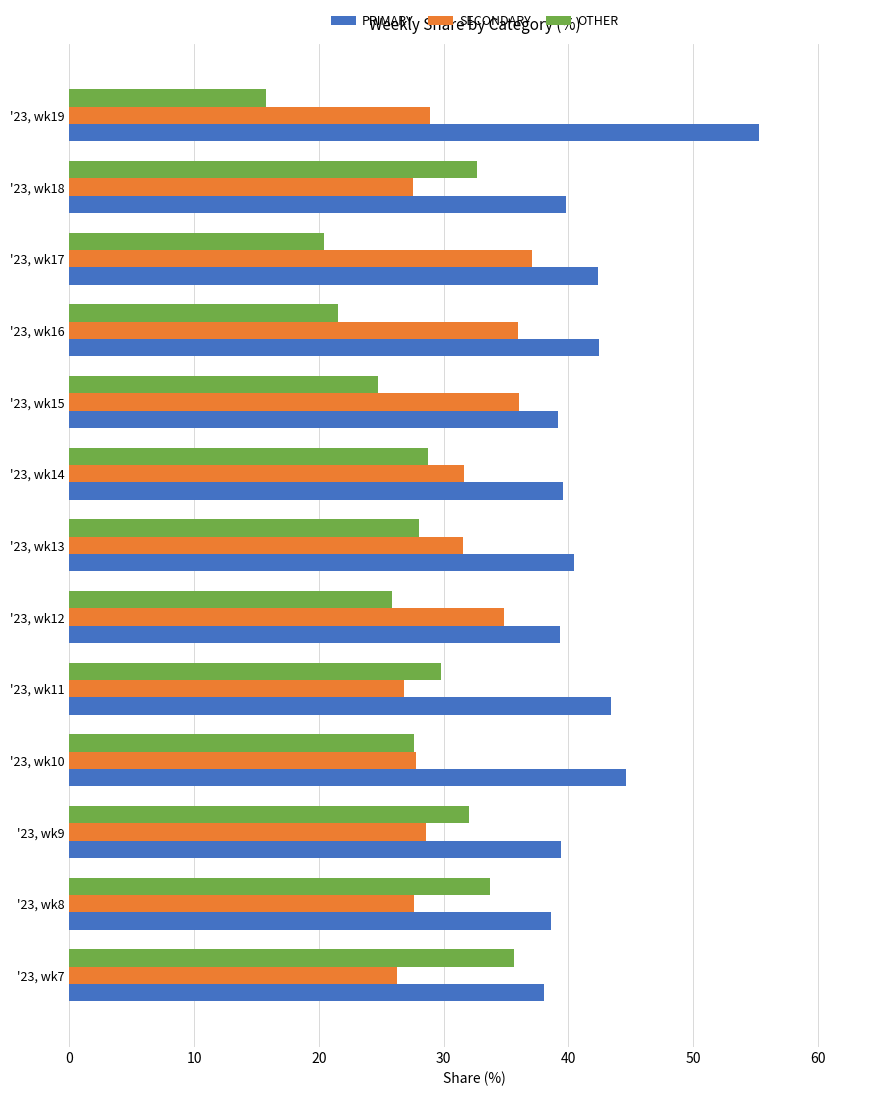

The PRIMARY series shows 55.3 at '23, wk19. True or false?

True